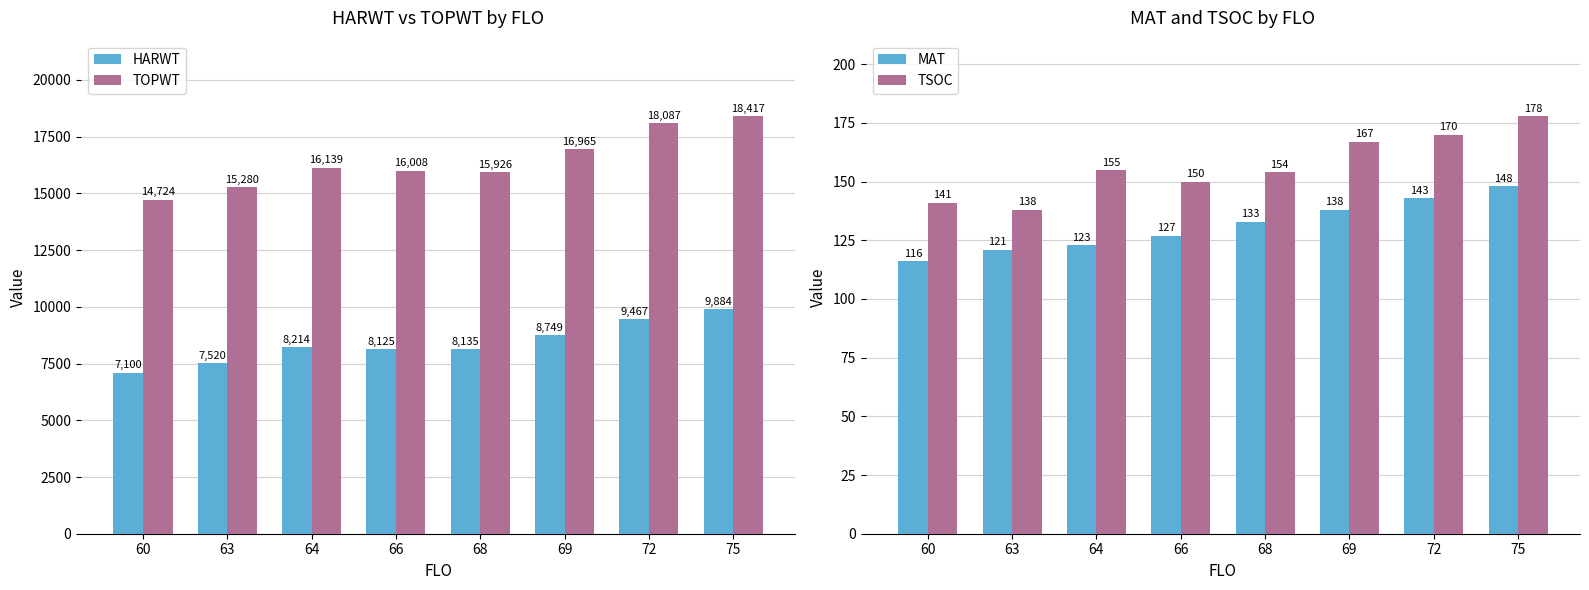

Reading left to right, extract all data points from this chart.

HARWT: 60=7100	63=7520	64=8214	66=8125	68=8135	69=8749	72=9467	75=9884
TOPWT: 60=14724	63=15280	64=16139	66=16008	68=15926	69=16965	72=18087	75=18417
MAT: 60=116	63=121	64=123	66=127	68=133	69=138	72=143	75=148
TSOC: 60=141	63=138	64=155	66=150	68=154	69=167	72=170	75=178